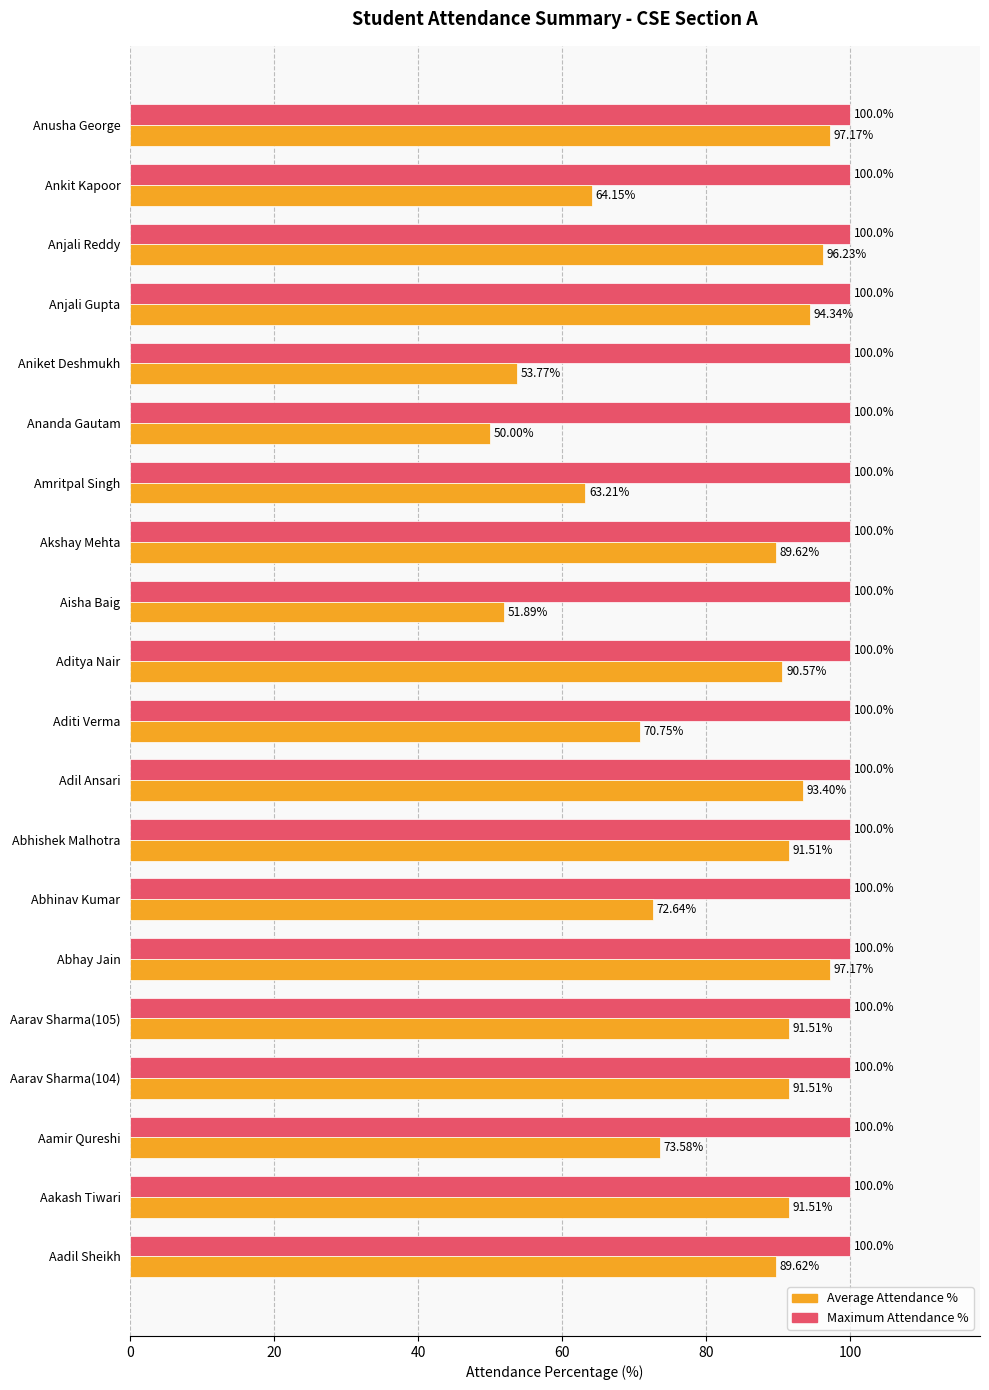

What is the maximum value for Average Attendance %?

97.2